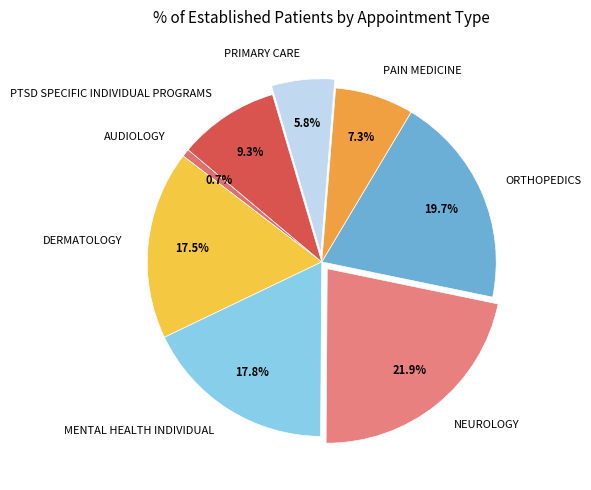

Count the number of slices in the pie.

8